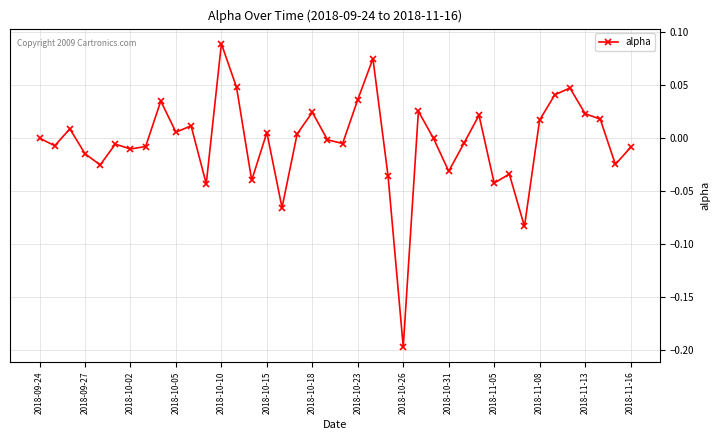

What is the difference between the second highest and minimum values?

0.3